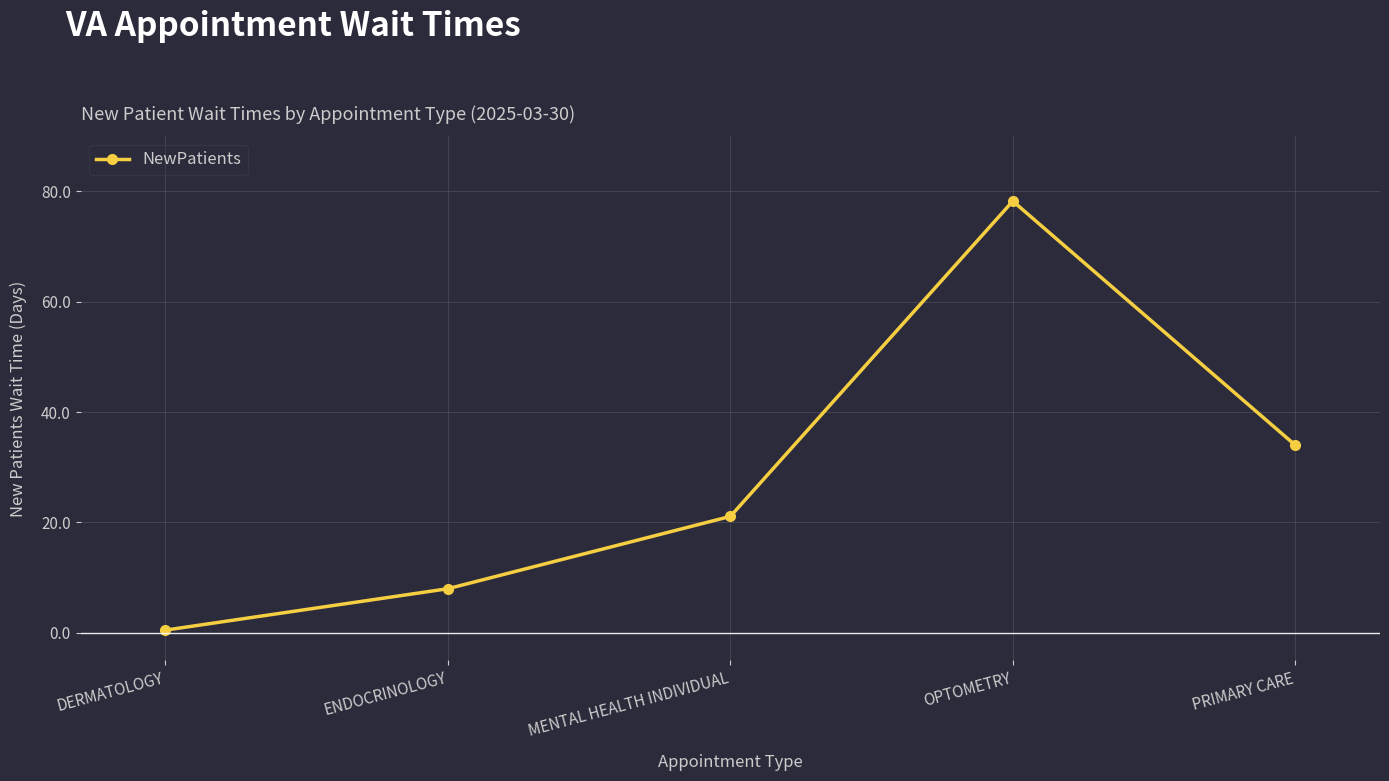

Reading left to right, transcribe all the data shown in this chart.

0.5	8.0	21.1	78.2	34.0